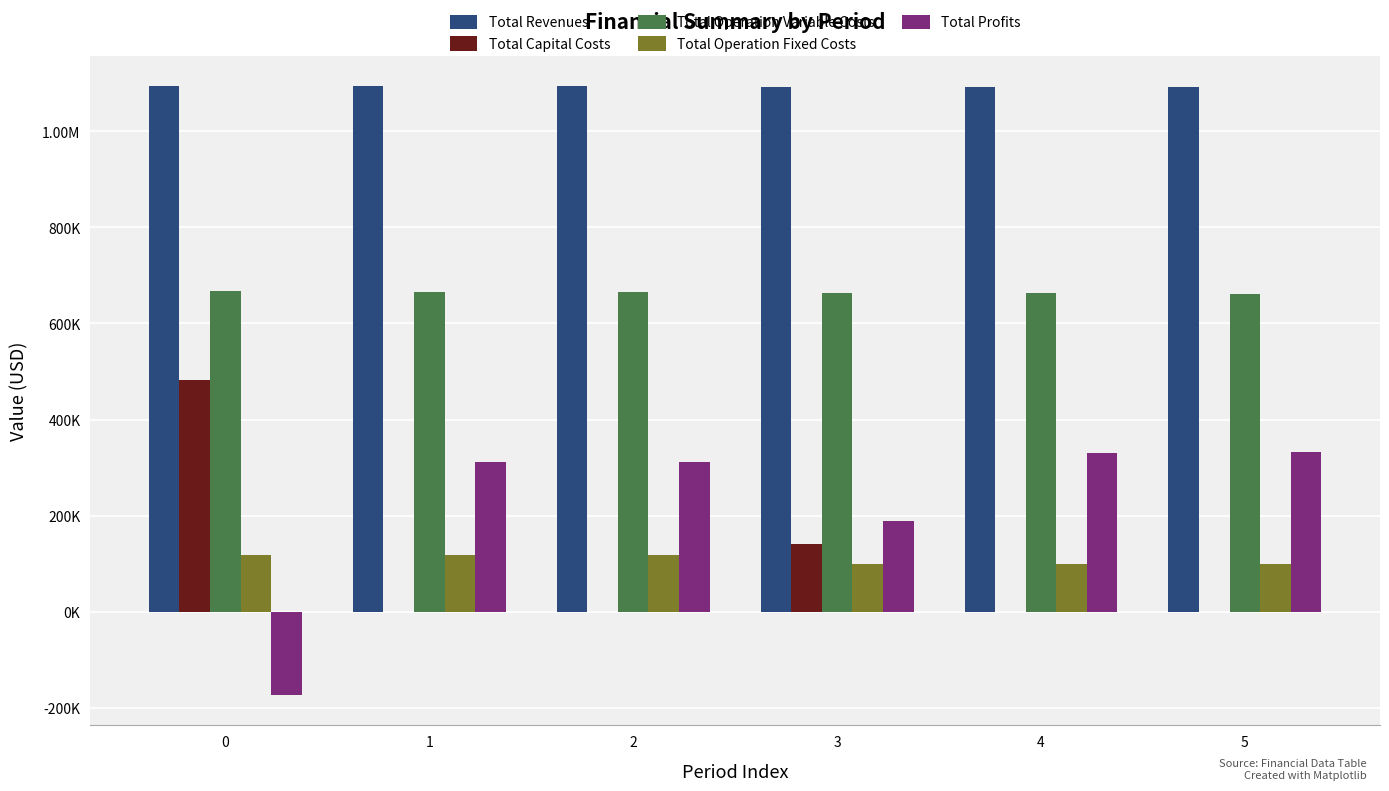

What is the value of the Total Operation Fixed Costs bar at the 5th from the left?

98297.8